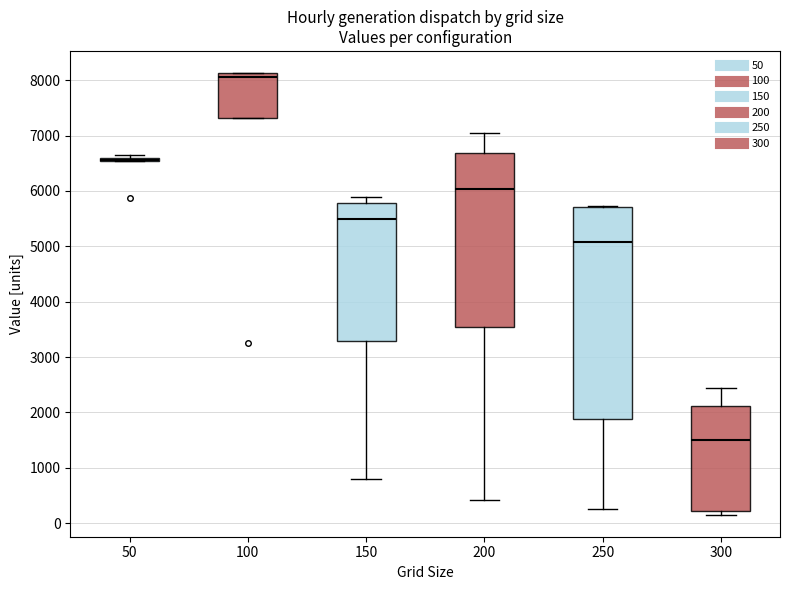

Comparing the boxes themselves (not the whiskers), which one is the tallest?

250